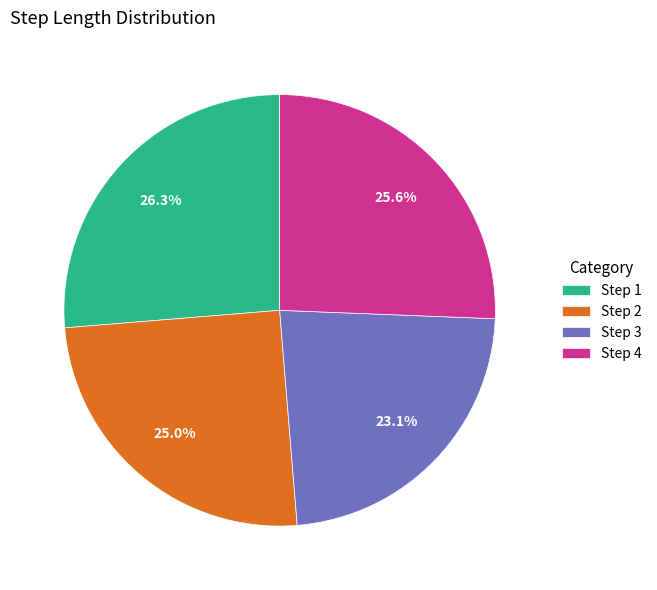

Which category has the smallest portion of the pie?

Step 3